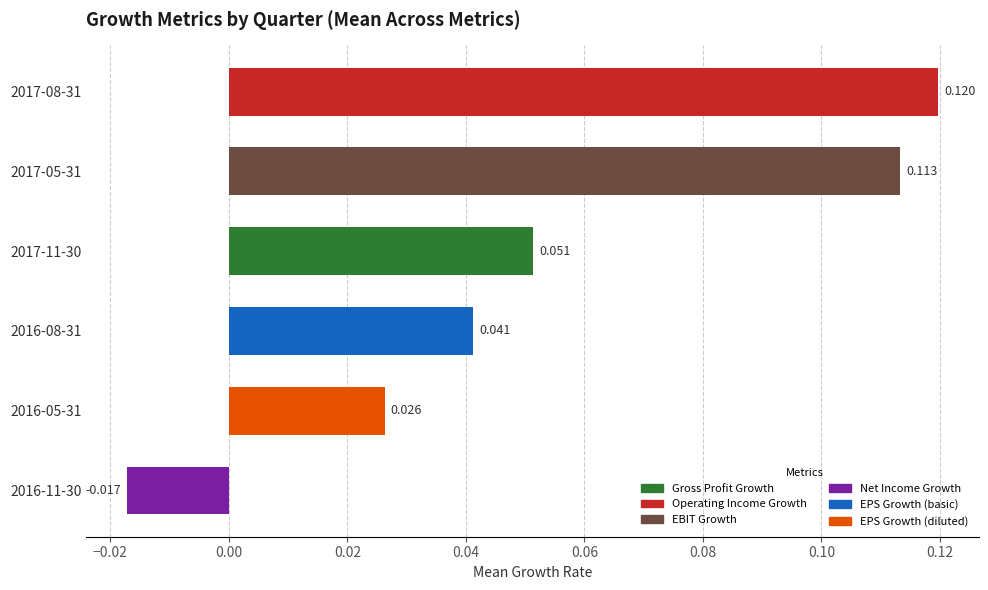

What is the sum of all values?

0.3